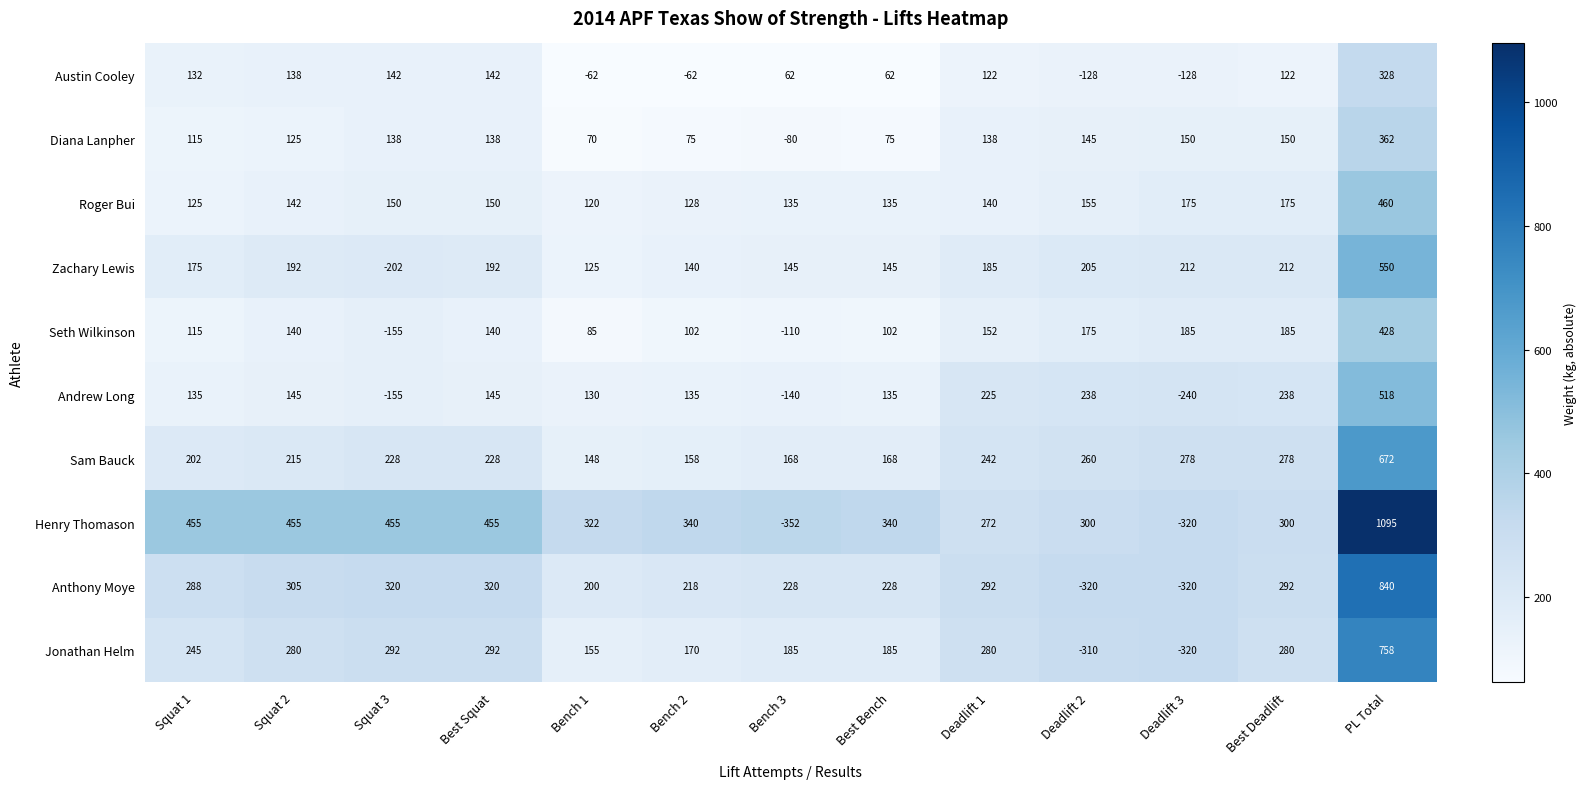

The Sam Bauck series shows 295 at Best Bench. True or false?

False